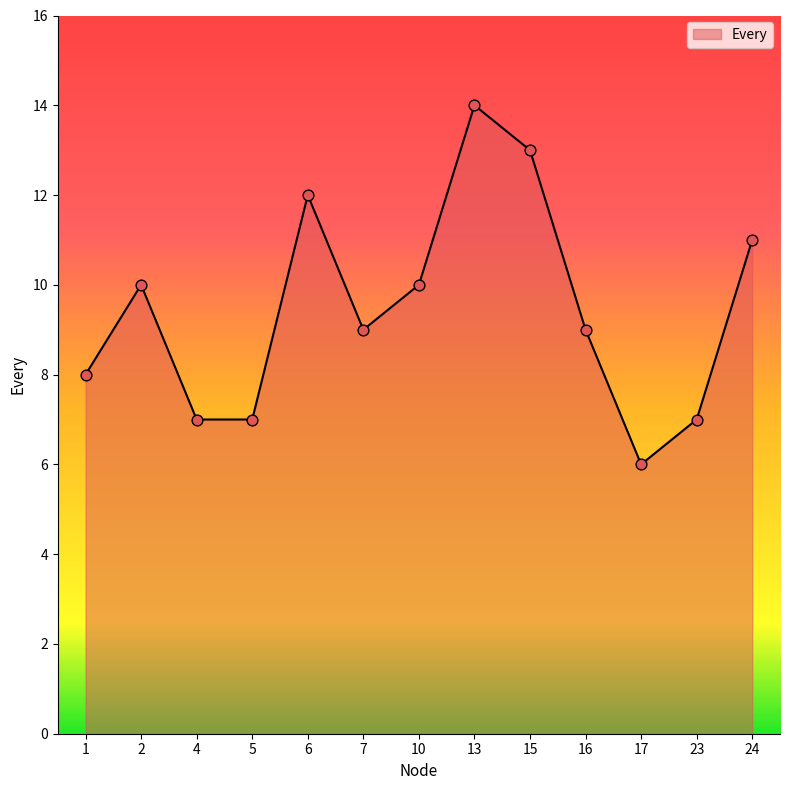

What is the change in value from 15 to 17?

-7